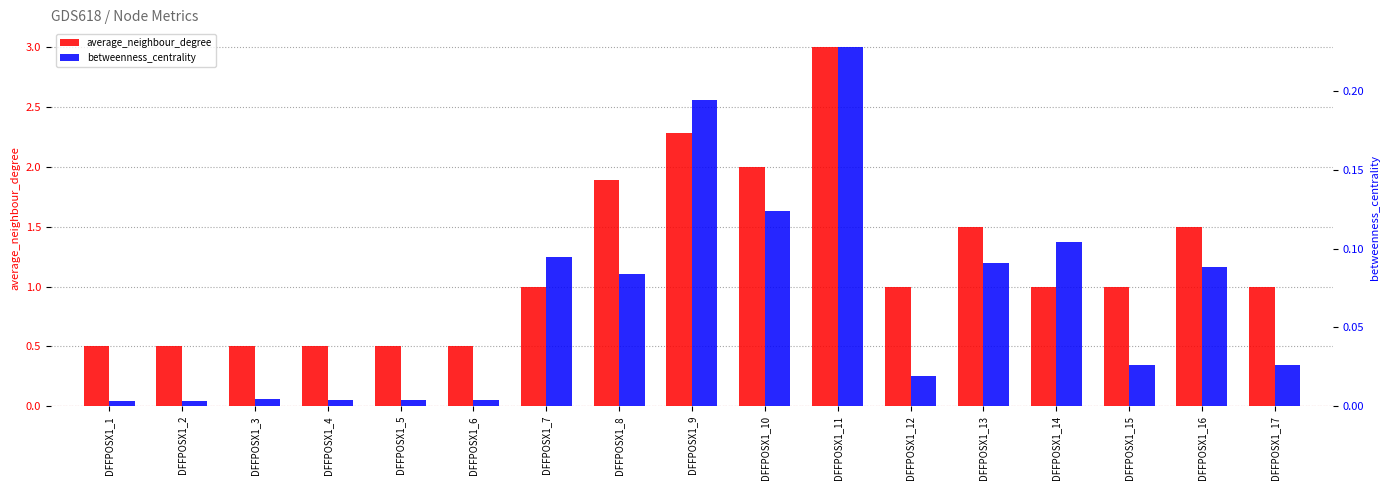

Reading left to right, what are all the values shown in this chart?

average_neighbour_degree: 0.5	0.5	0.5	0.5	0.5	0.5	1.0	1.9	2.3	2.0	3.0	1.0	1.5	1.0	1.0	1.5	1.0
betweenness_centrality: 0.0	0.0	0.0	0.0	0.0	0.0	0.1	0.1	0.2	0.1	0.2	0.0	0.1	0.1	0.0	0.1	0.0